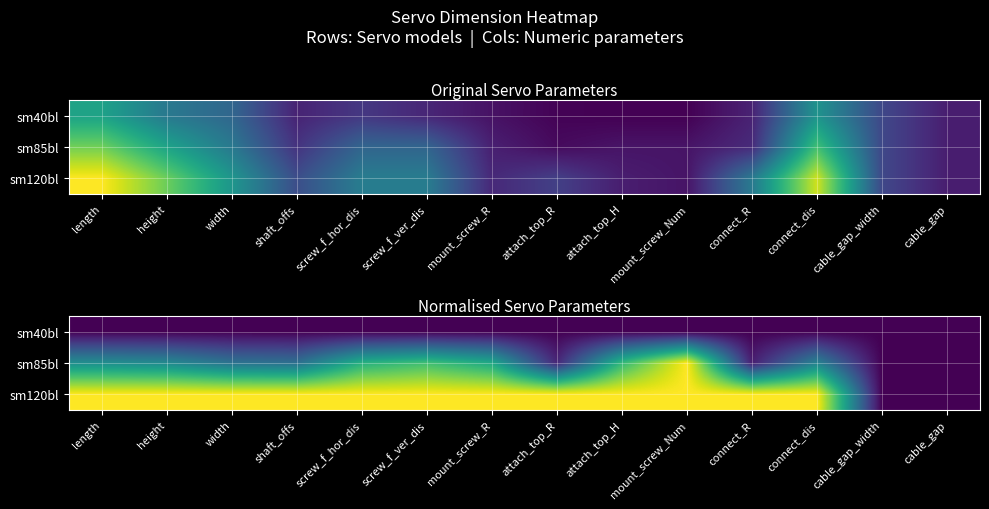

What is the sum of all sm85bl values?

5.9